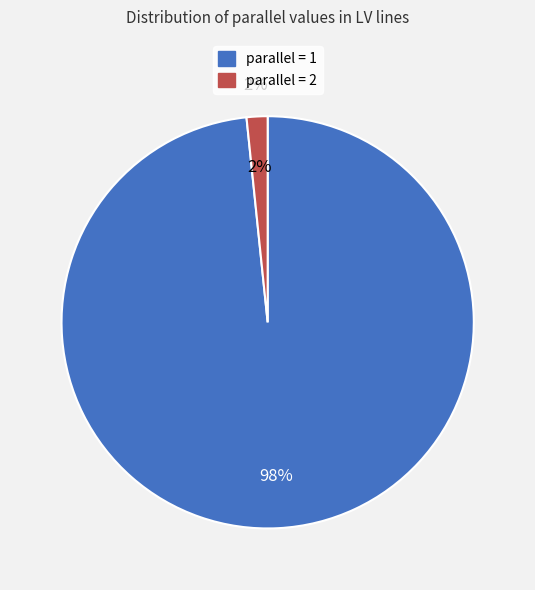

What is the total percentage of 1 and 2?

100.0%